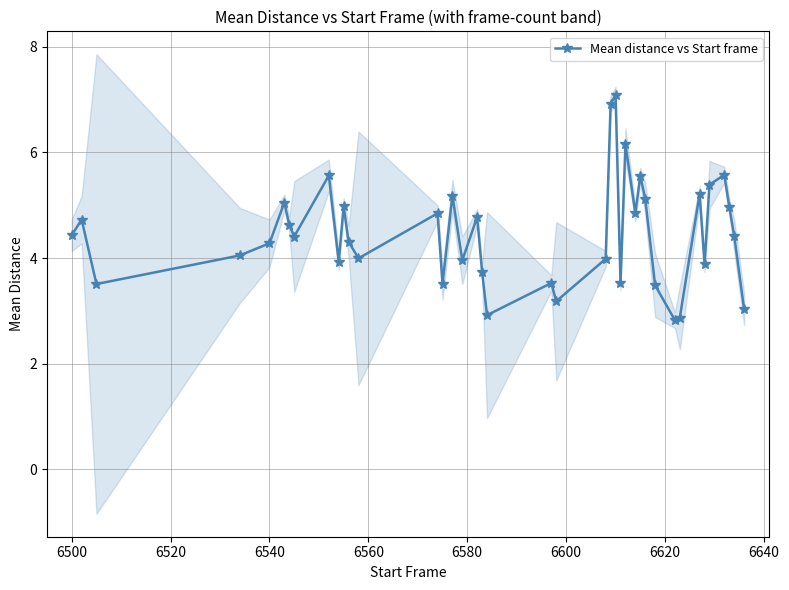

What is the highest value of the Mean distance vs Start frame series?

7.1